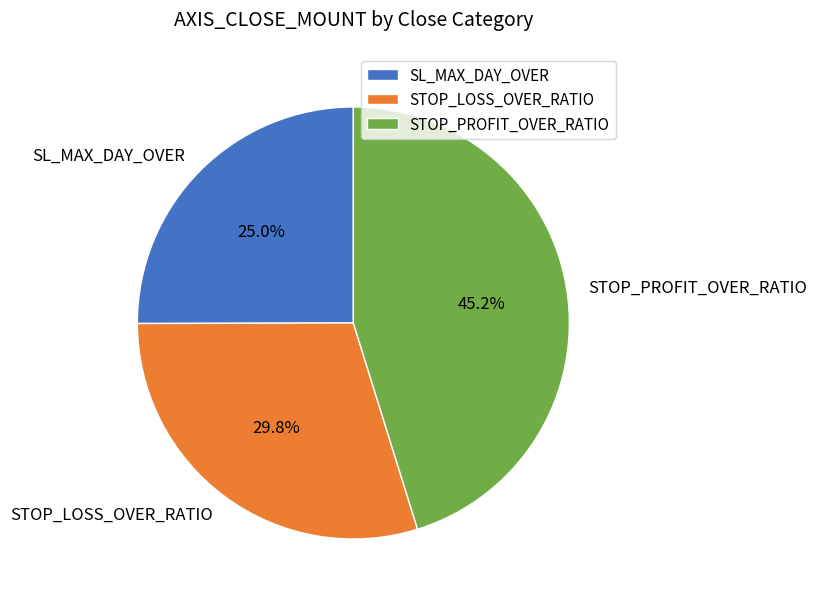

To the nearest percent, what is the average slice percentage?

33%